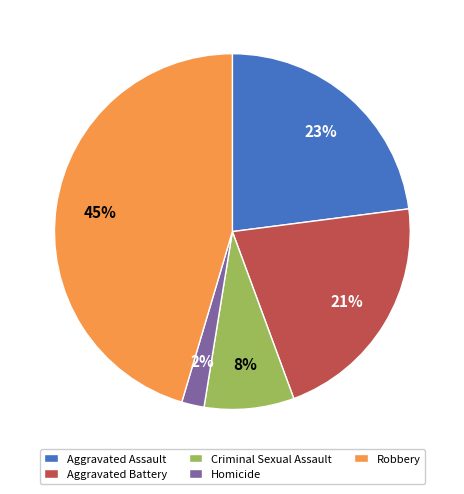

Rank the categories by value from highest to lowest.

Robbery, Aggravated Assault, Aggravated Battery, Criminal Sexual Assault, Homicide